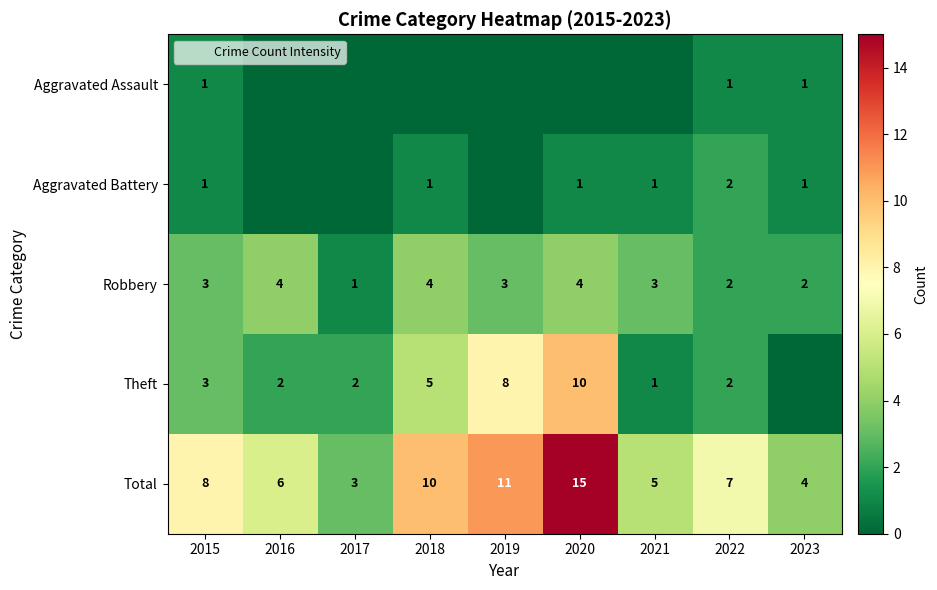

What is the difference between the Theft values at 2016 and 2018?

3